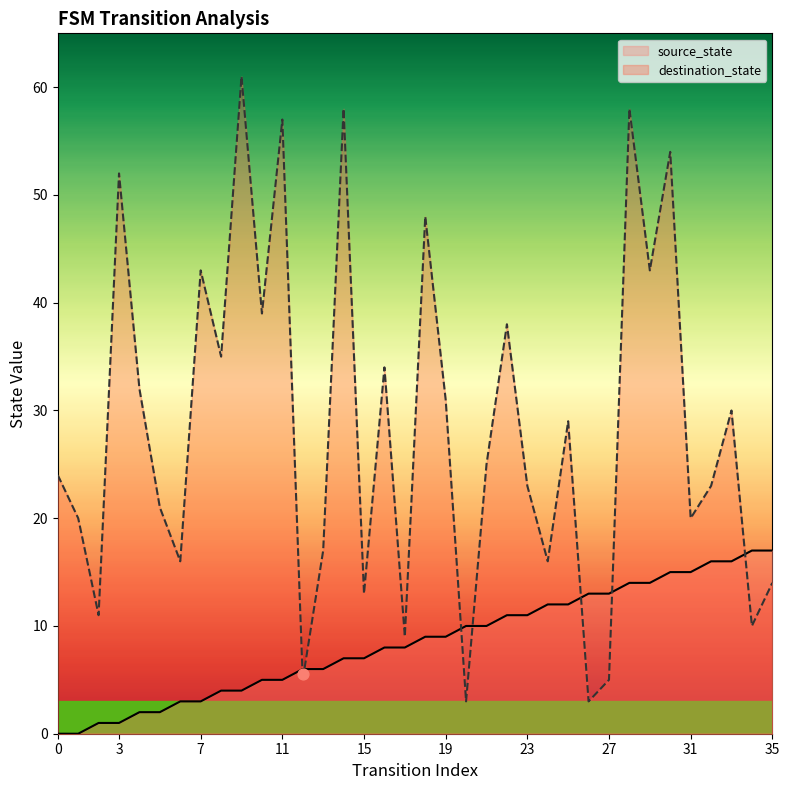

Which series has the widest spread of Y values?

destination_state